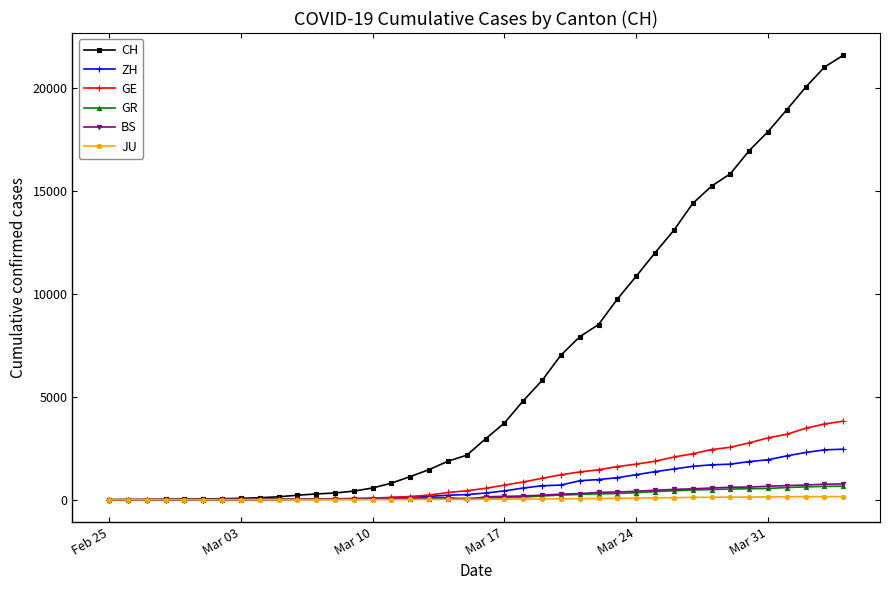

At how many categories does at least one series exceed 13942?

9